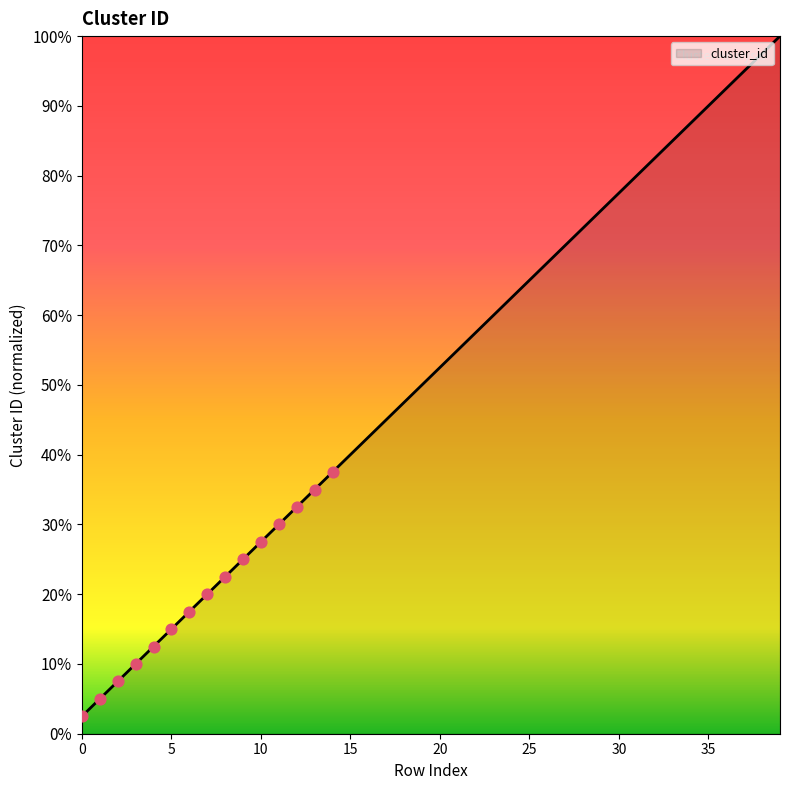

What is the difference between the maximum and minimum values?

97.5